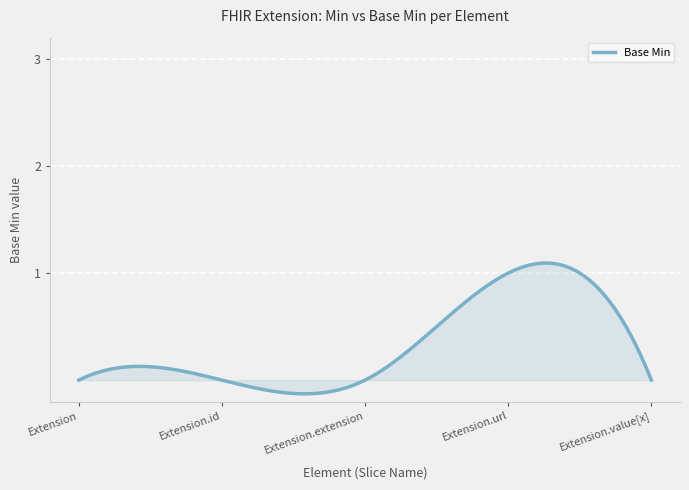

Does the chart have visible grid lines?

Yes